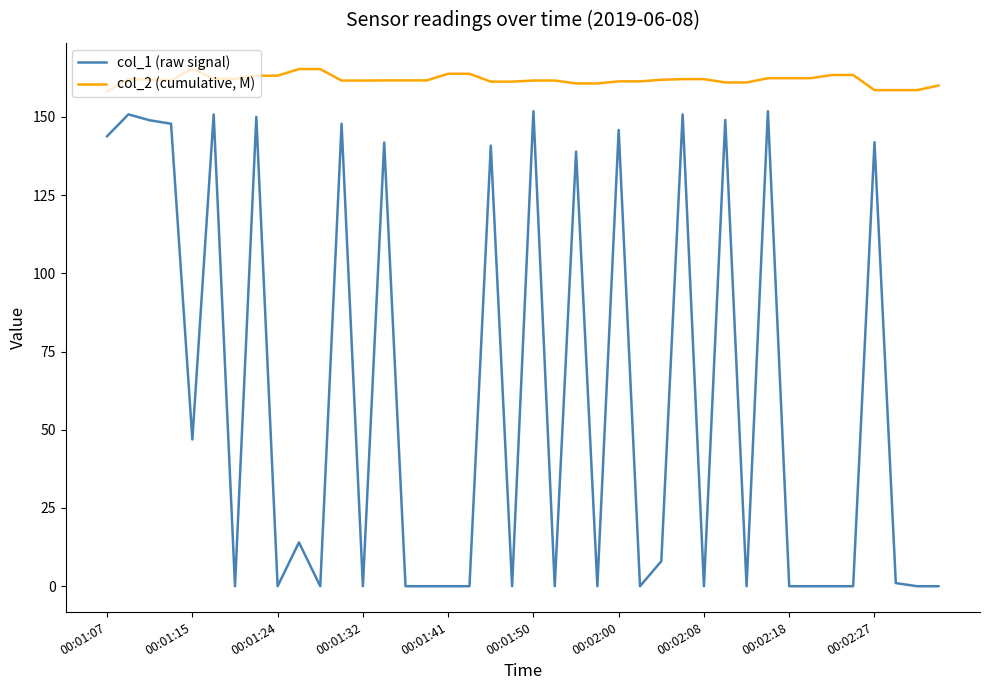

What is the sum of all col_2 (cumulative, M) values?

6473.1